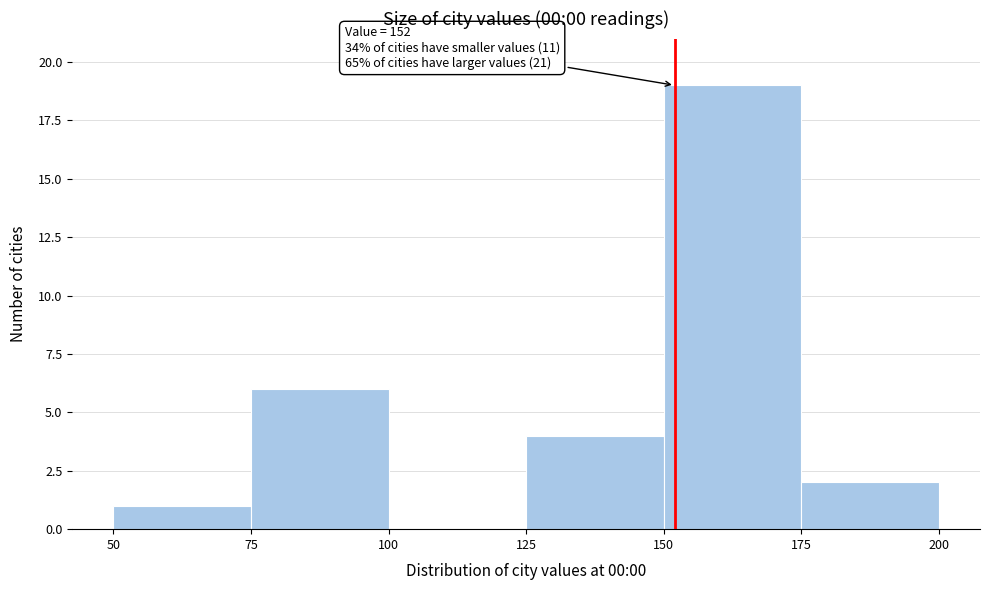

Which range on the x-axis has the tallest bar?

150 to 175